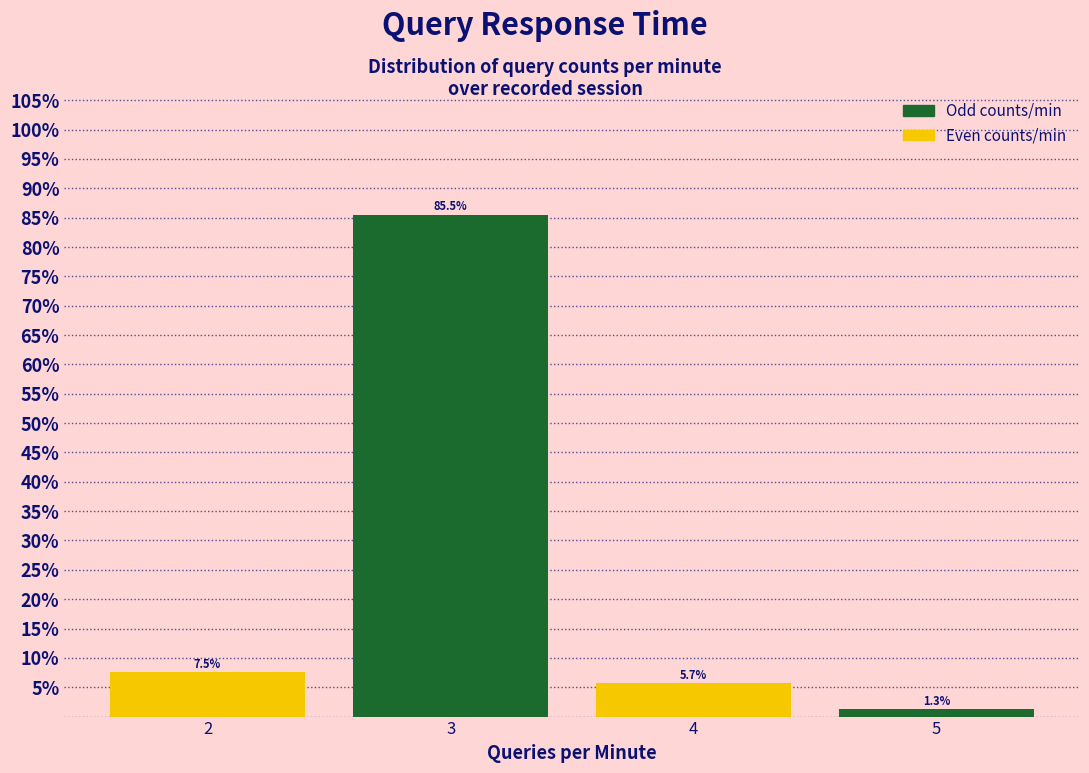

Reading right to left, list all the values displayed in this chart.

1.3	5.7	85.5	7.5